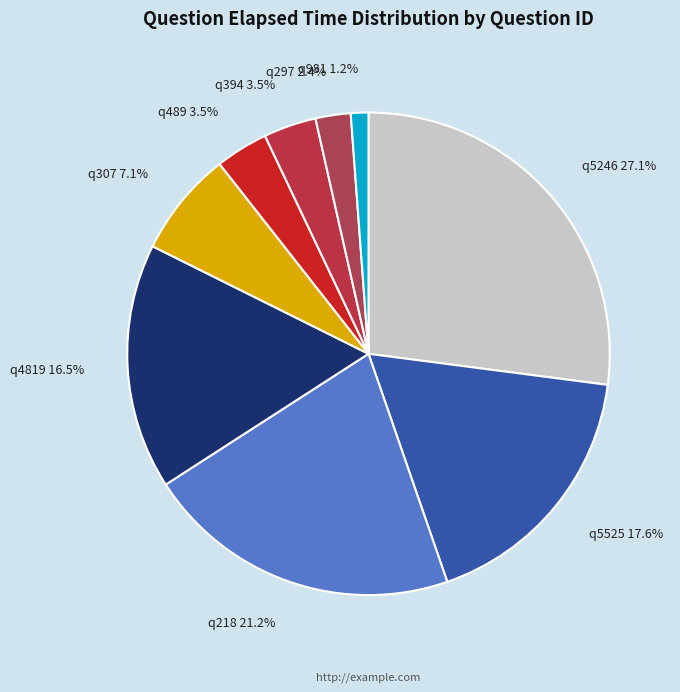

How many segments does this pie chart have?

9